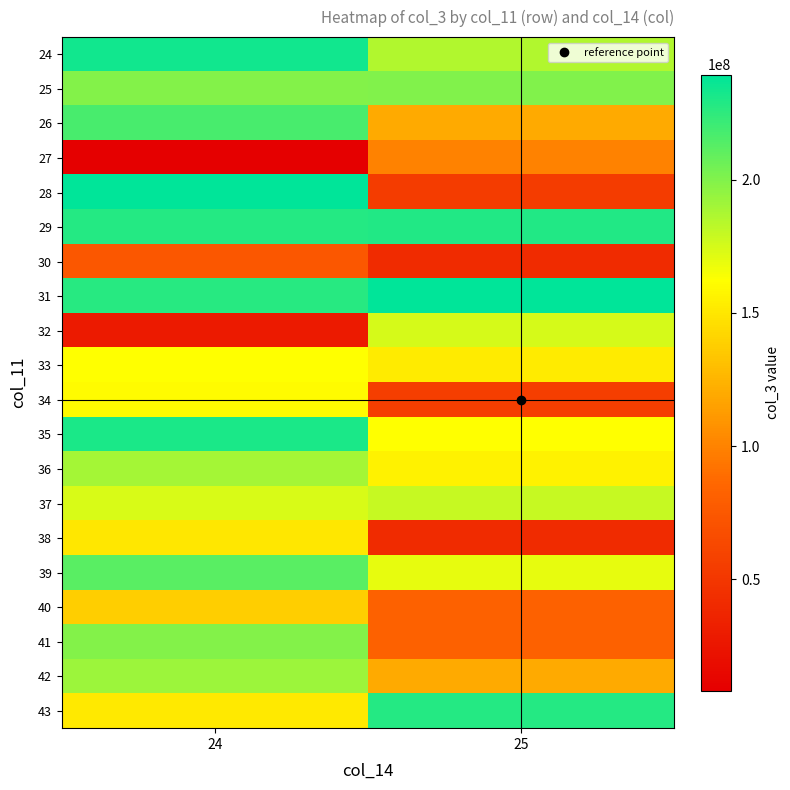

List the series in order of their peak value, highest first.

31, 28, 24, 35, 29, 43, 26, 39, 25, 41, 42, 36, 37, 32, 33, 34, 38, 40, 27, 30